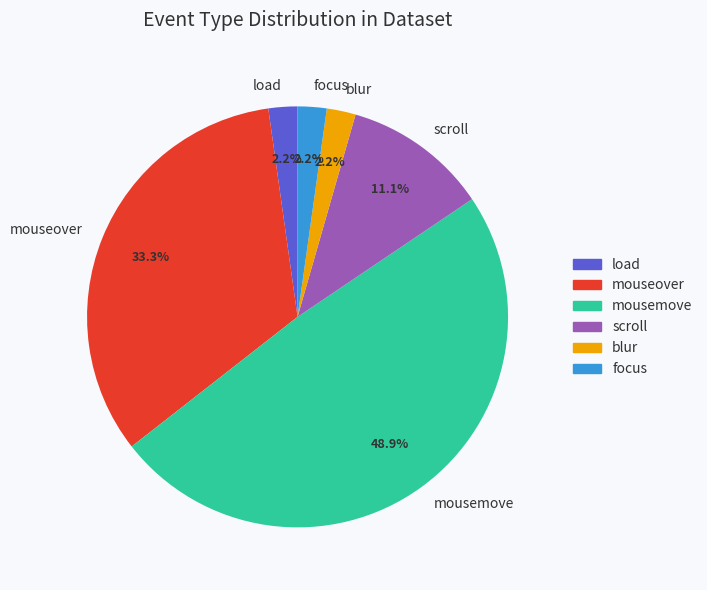

To the nearest percent, what is the difference between the largest and smallest slice percentages?

47%